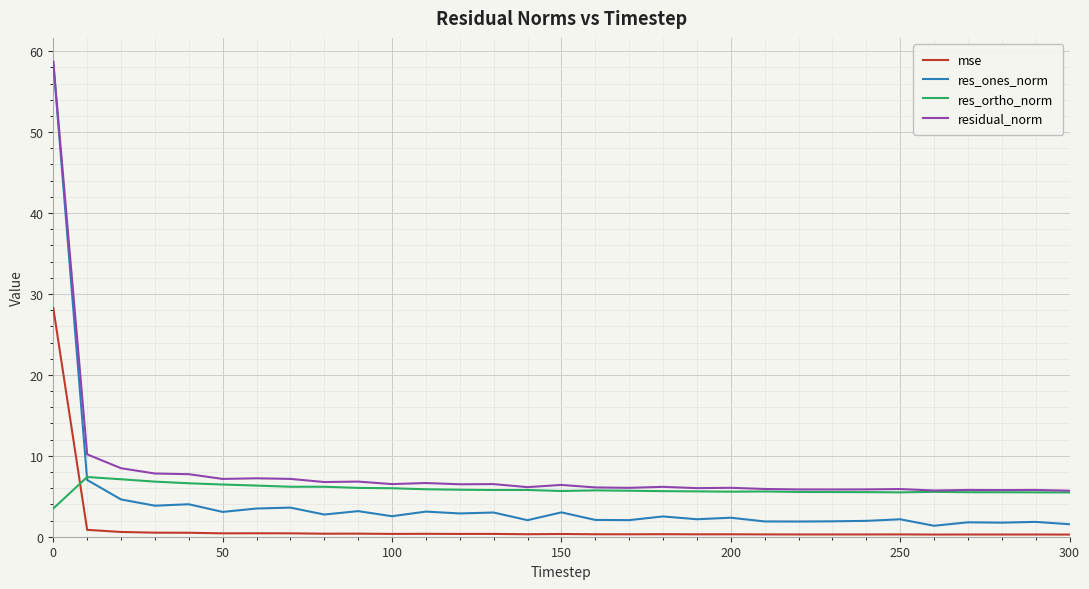

True or false: mse and residual_norm cross at least once.

False